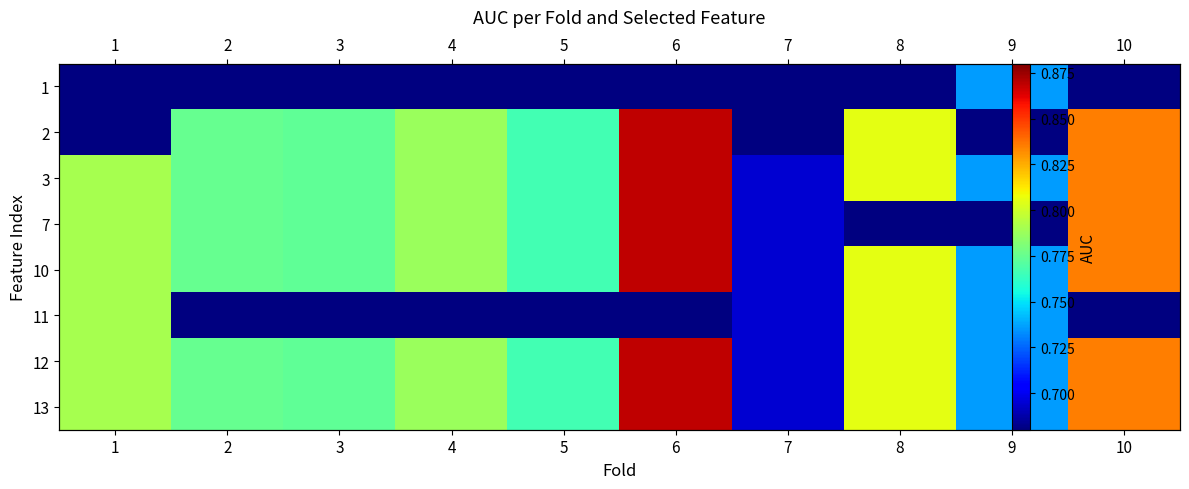

List the labels in order of 3 value, smallest first.

7, 9, 5, 3, 2, 4, 1, 8, 10, 6